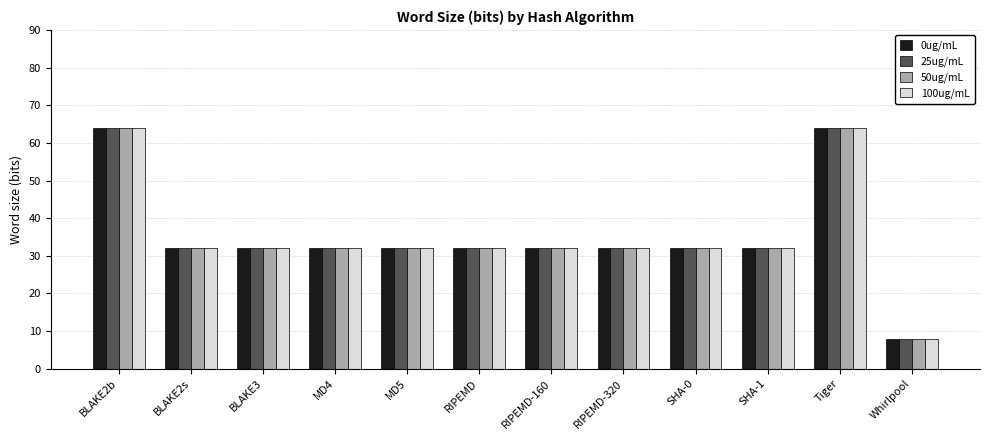

The 25ug/mL series shows 32 at MD4. True or false?

True